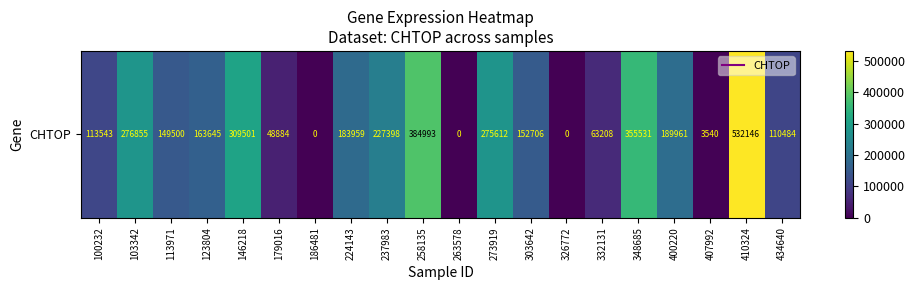

Count the number of categories in the chart.

20